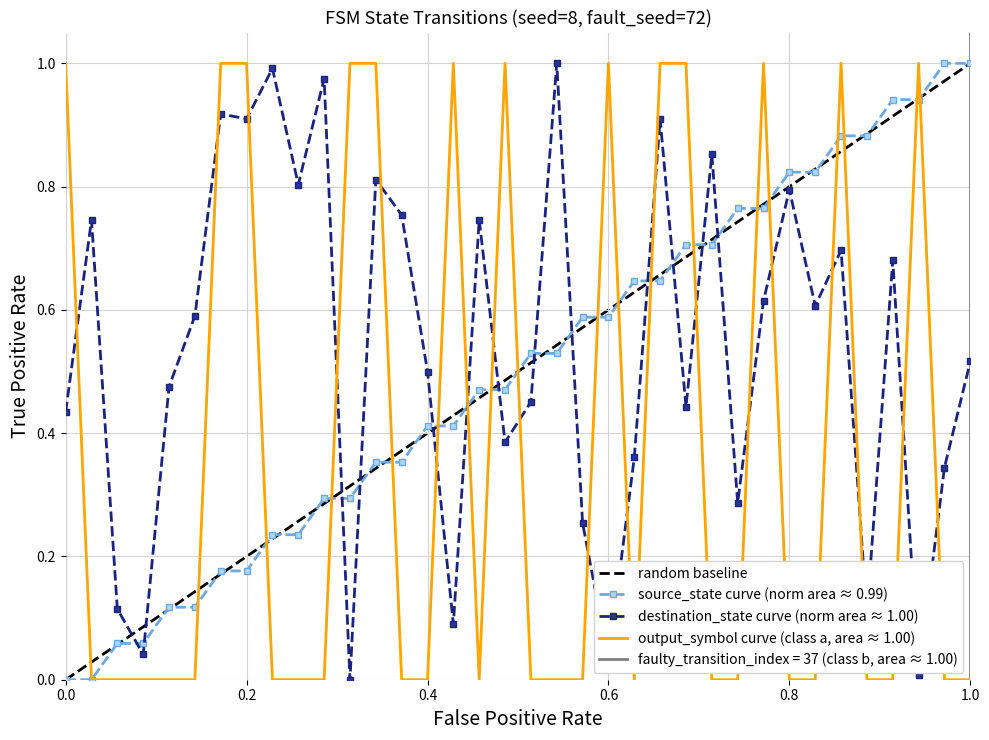

After their last crossing, which series has the higher values: destination_state curve (norm area ≈ 1.00) or source_state curve (norm area ≈ 0.99)?

source_state curve (norm area ≈ 0.99)